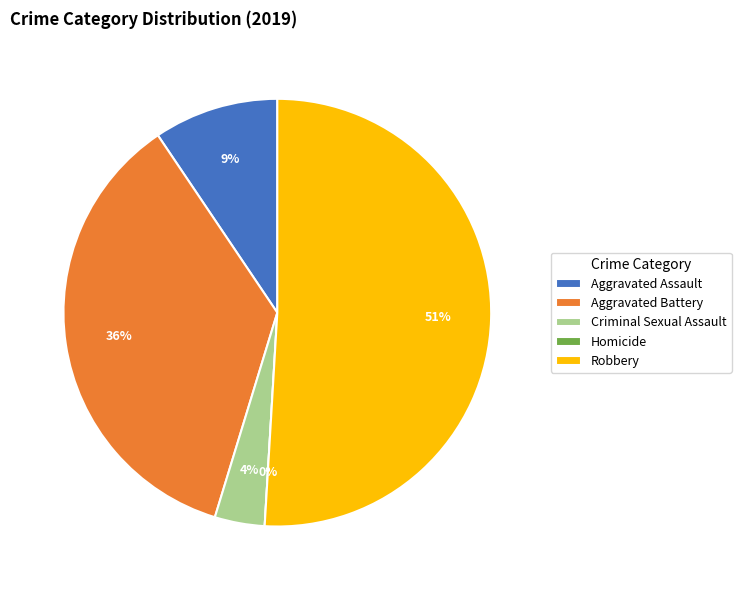

What is the ratio of the value at Criminal Sexual Assault to the value at Aggravated Assault?

0.4